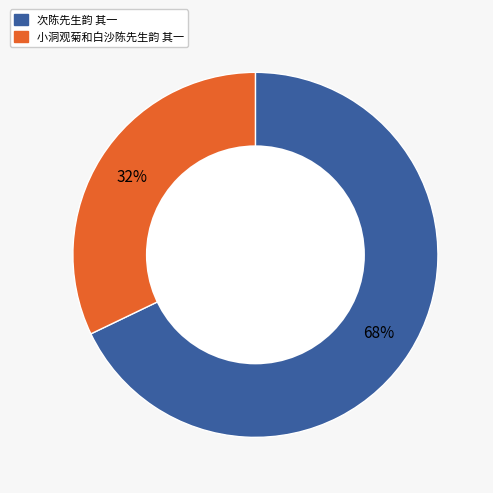

How many segments does this pie chart have?

2